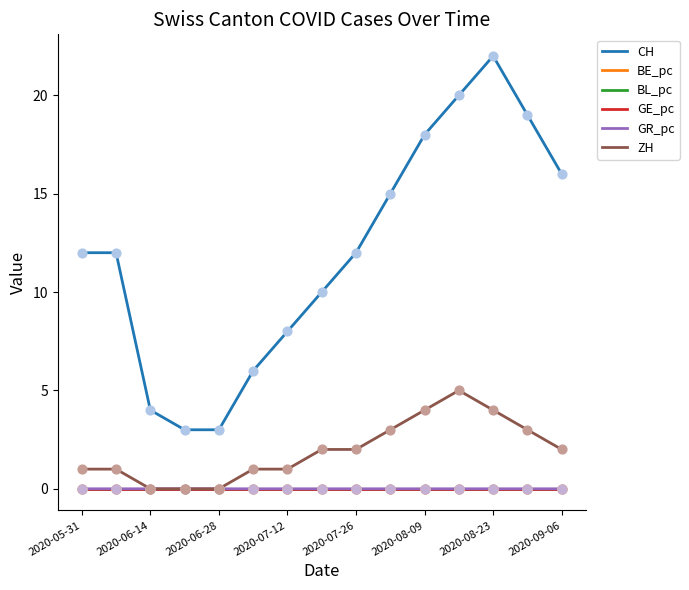

Which series has the largest total across all categories?

CH